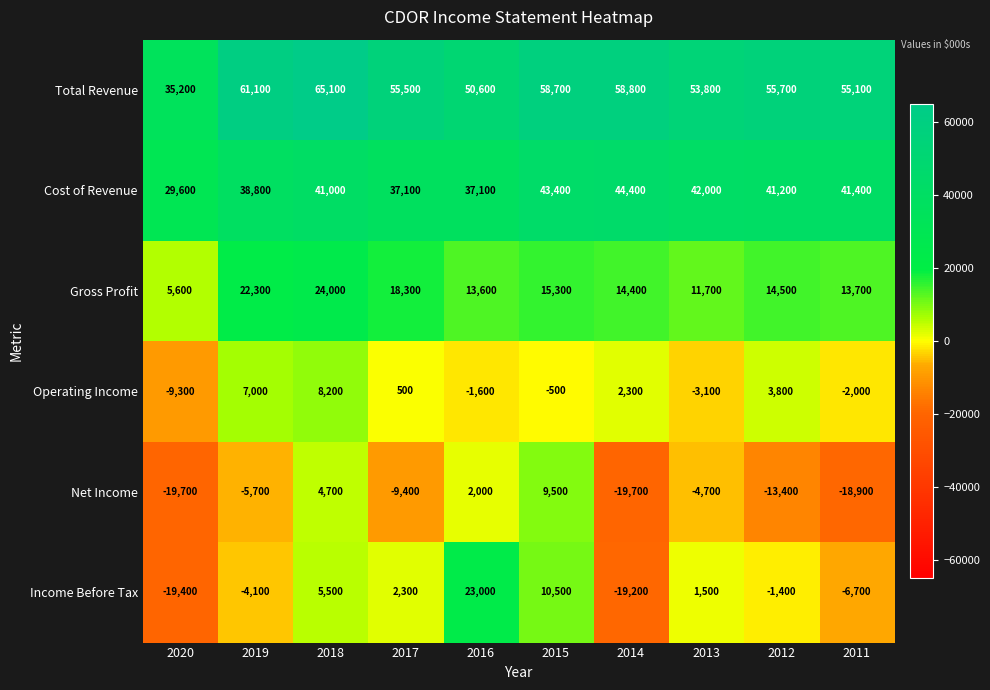

Rank the series by their maximum value, from highest to lowest.

Total Revenue, Cost of Revenue, Gross Profit, Income Before Tax, Net Income, Operating Income